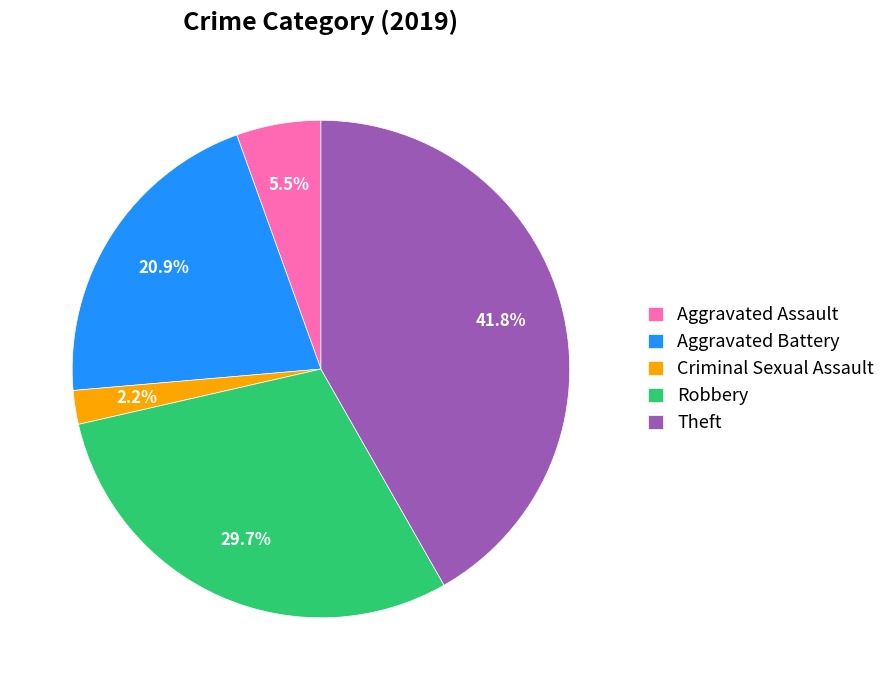

Approximately how many times larger is the value at Aggravated Battery compared to Robbery?

0.7